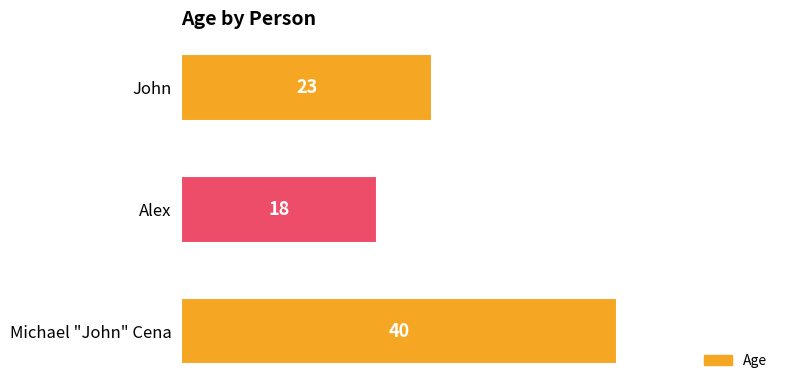

List the labels in order of value, smallest first.

Alex, John, Michael "John" Cena